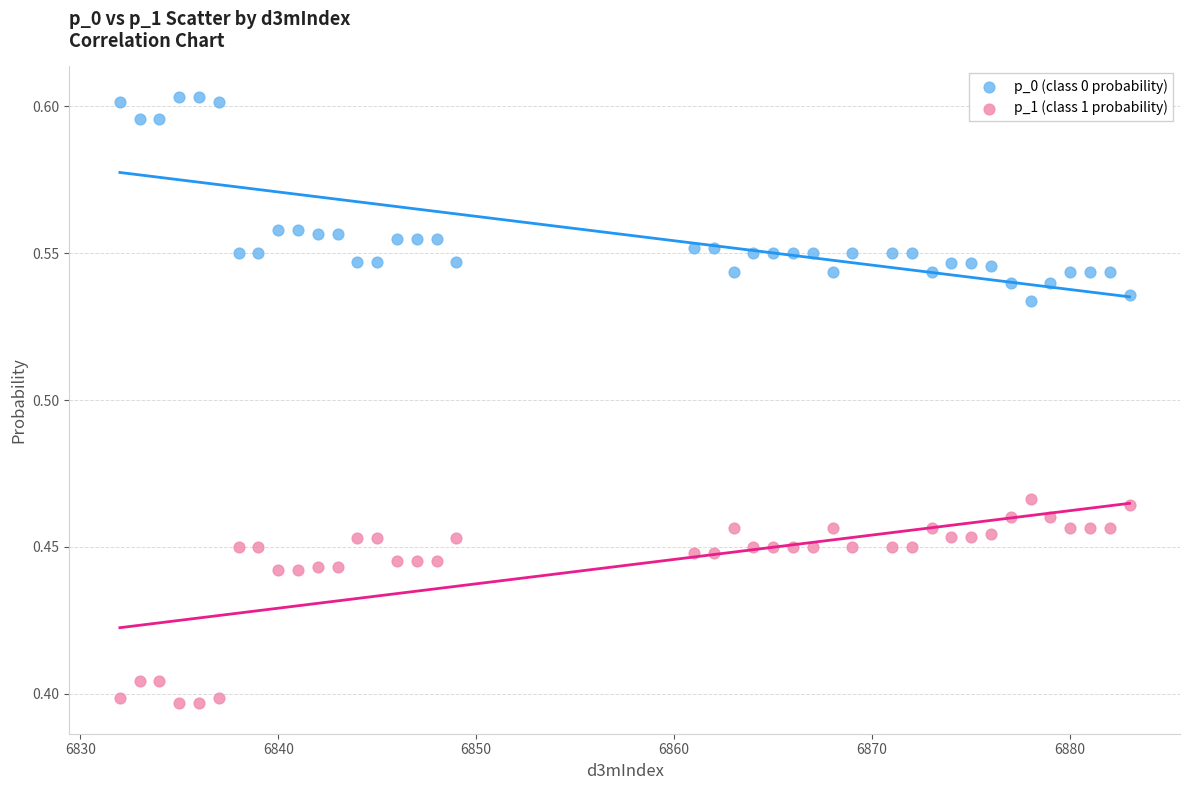

Which series contains the highest Y value?

p_0 (class 0 probability)